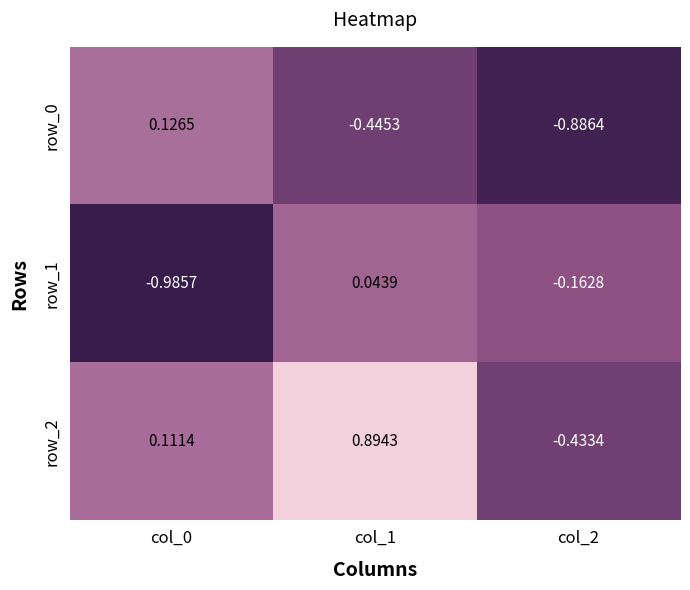

Is the value of row_2 at col_2 greater than the value of row_0 at col_2?

Yes